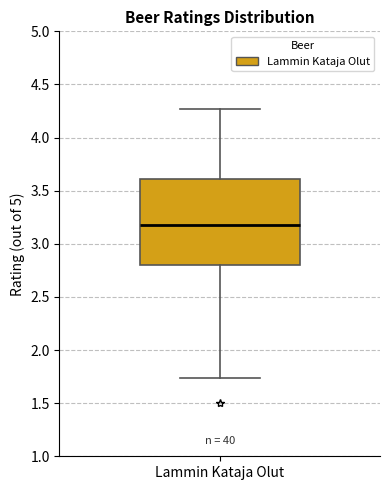

Transcribe this box plot: give where the median line is, the range the box spans, and where the two whiskers end, as read against the y-axis. The values are not printed on the chart, so give them approximately, as read against the axis.

median 3.20, box 2.80 to 3.60, whiskers 1.75 to 4.25